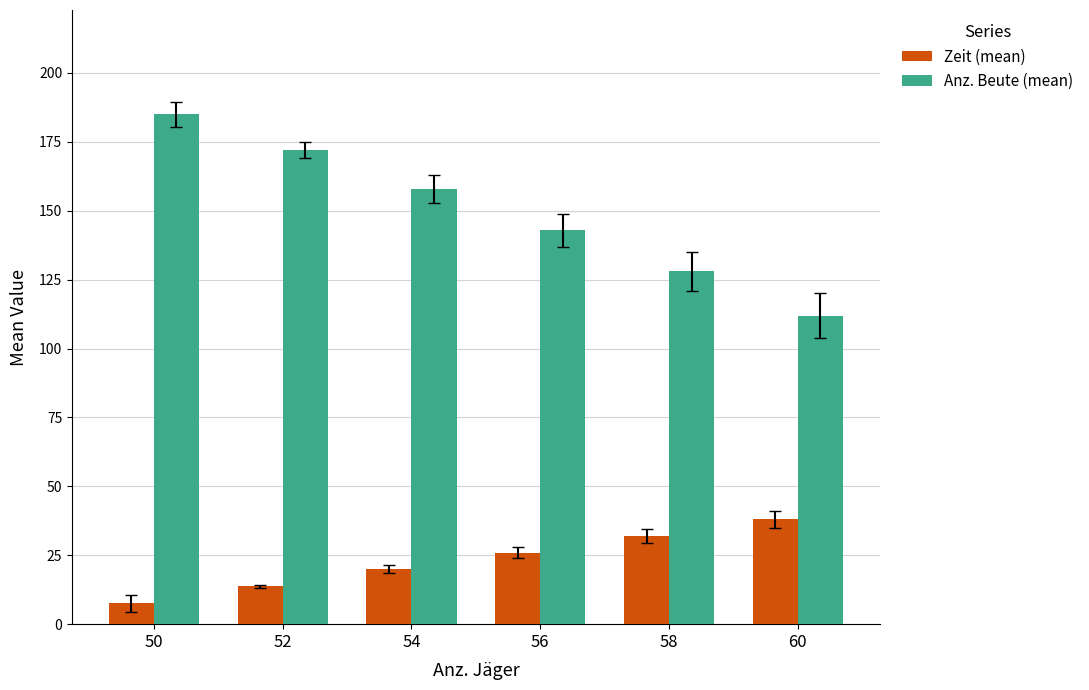

What is the smallest value displayed?

7.5